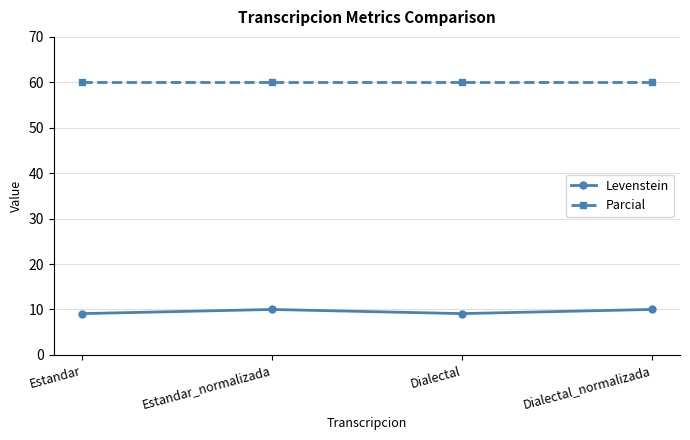

Rank the series by their maximum value, from lowest to highest.

Levenstein, Parcial